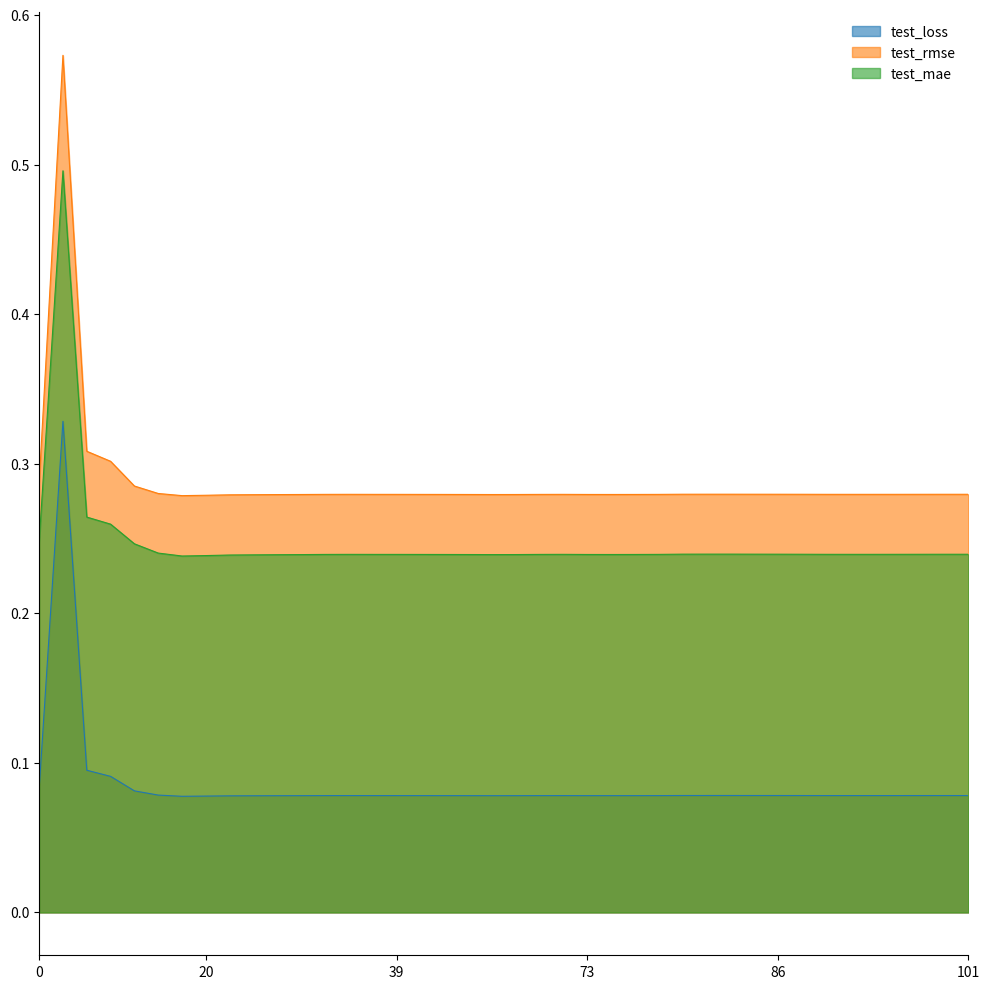

Which series has the largest total across all categories?

test_rmse